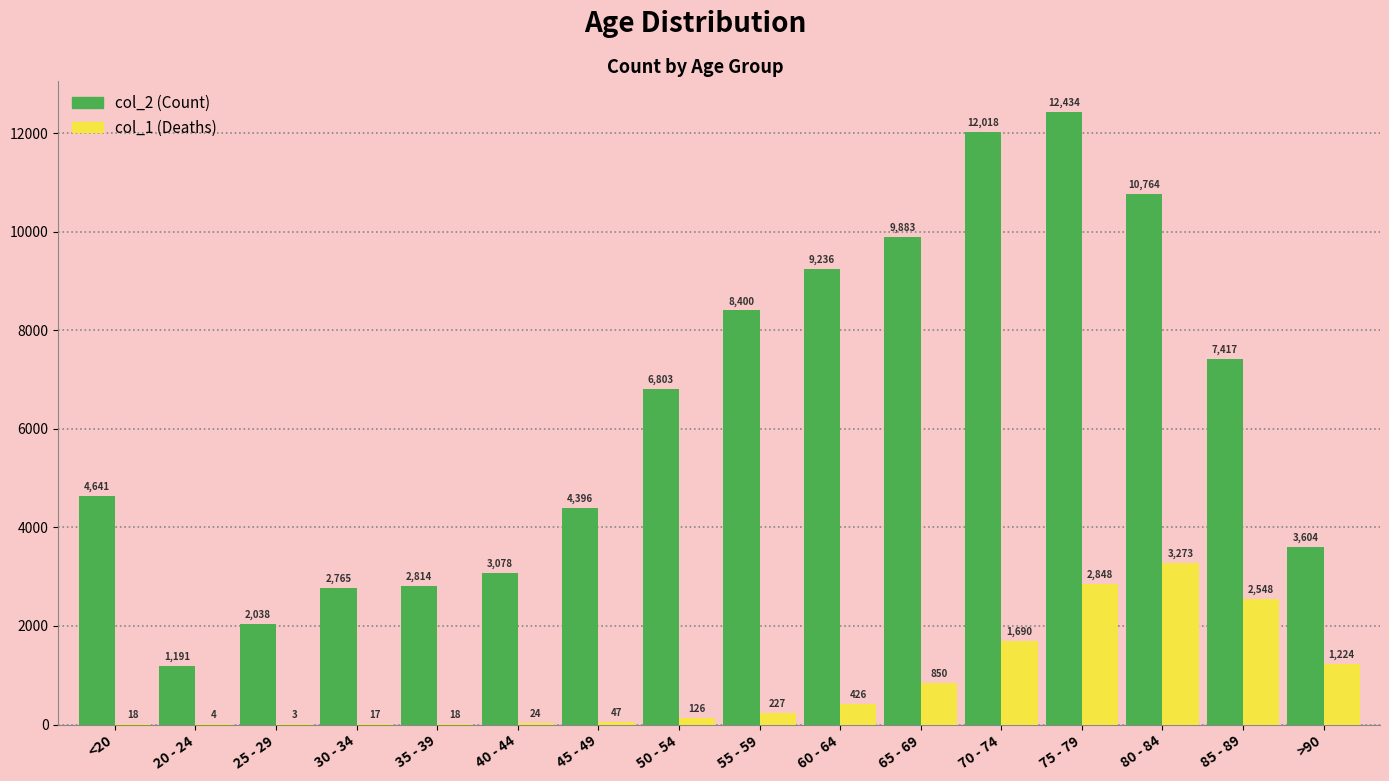

Which category has the highest value across all series?

75 - 79